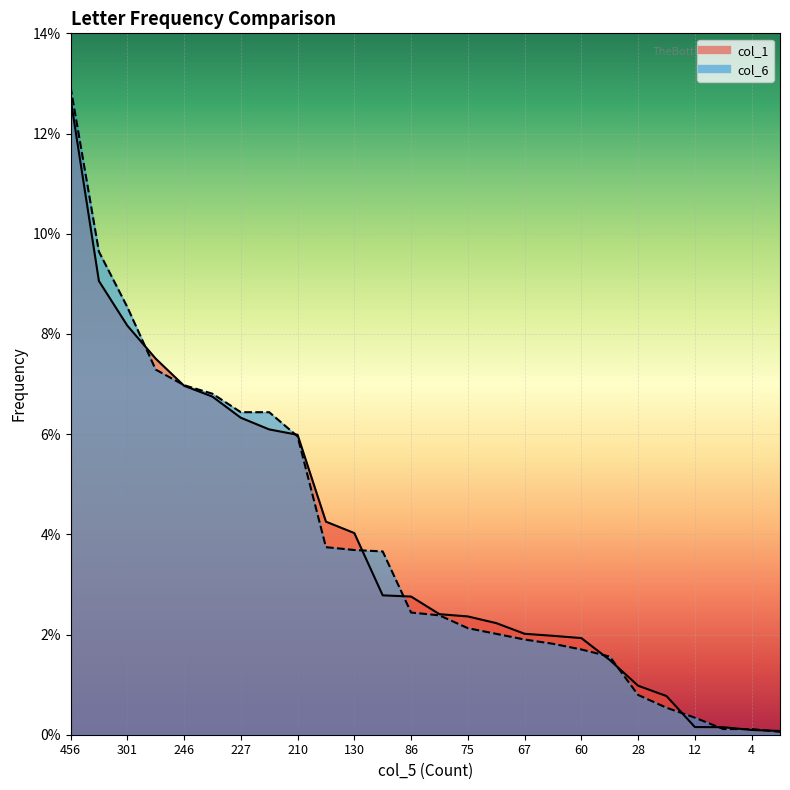

Rank the series at 301 from lowest to highest value.

col_1, col_6